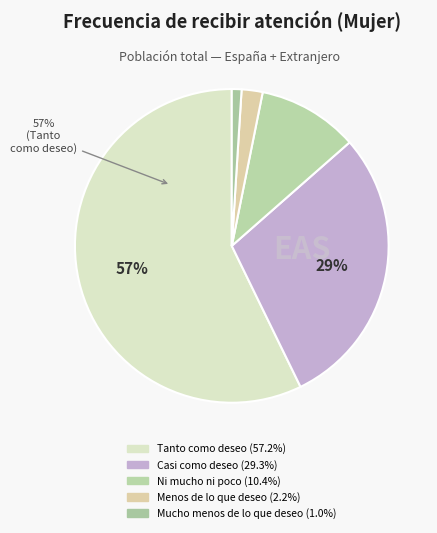

Combined, what portion of the pie is Menos de lo que deseo and Ni mucho ni poco?

12.5%